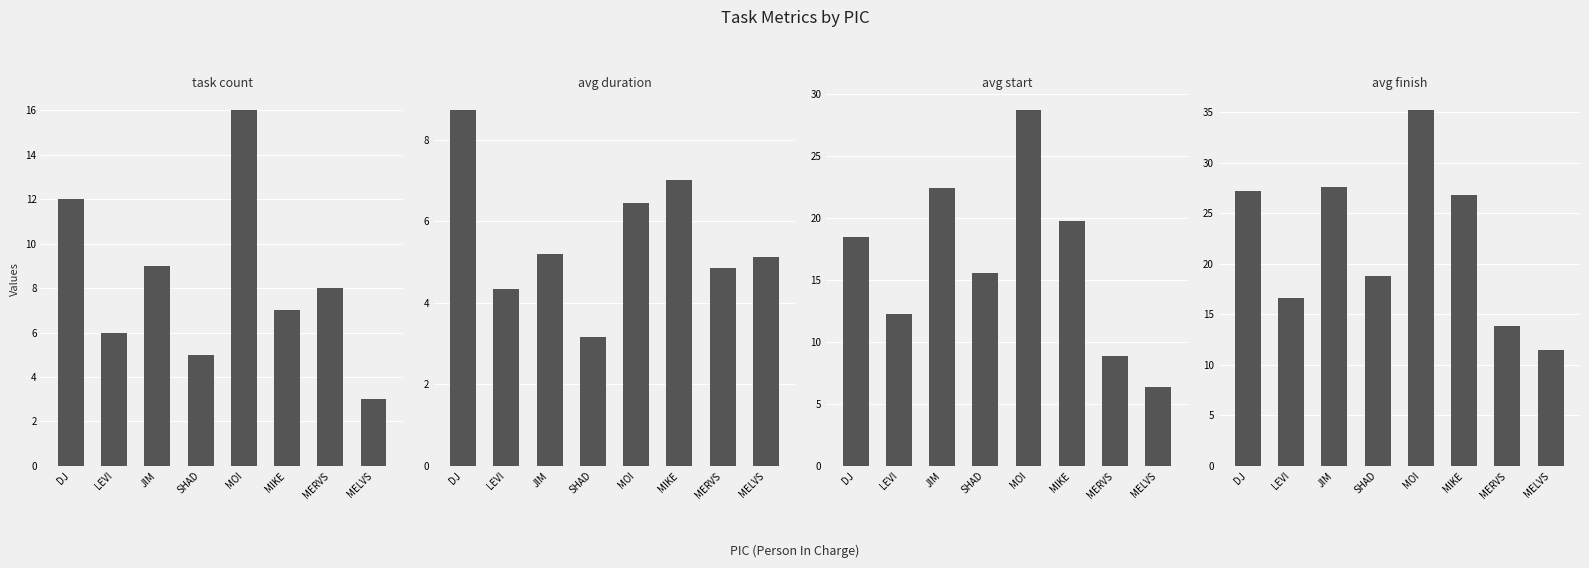

How many groups of bars are there?

8